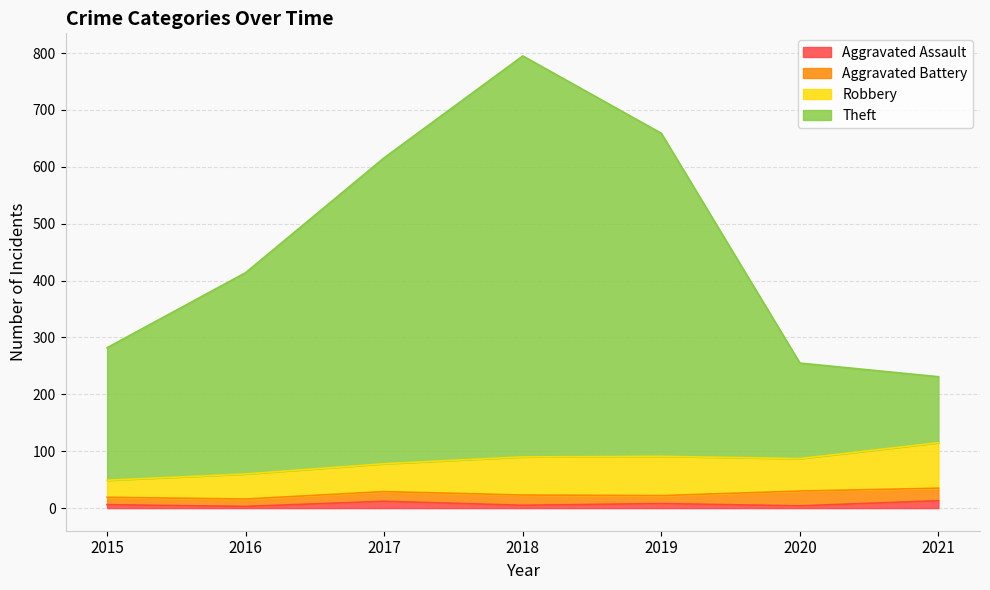

Which has a higher value, 2017 or 2021?

2021